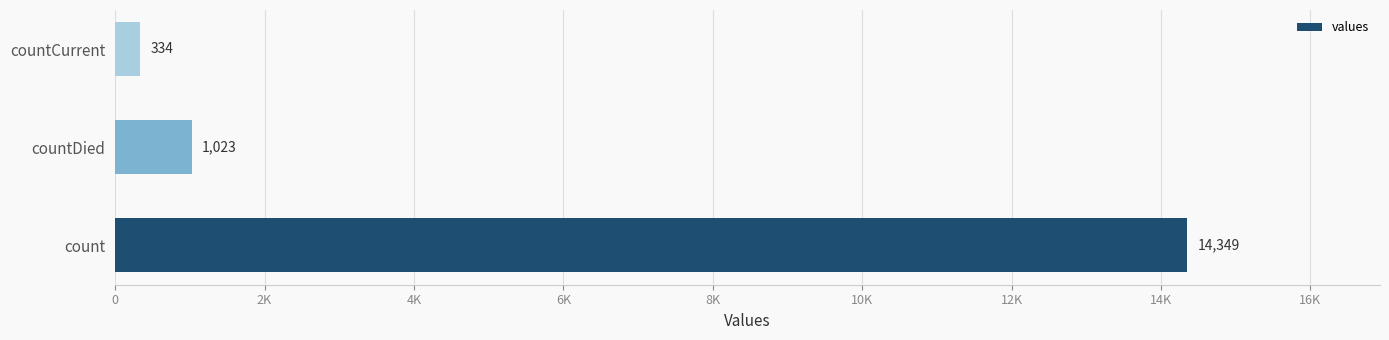

Are the bars horizontal?

Yes